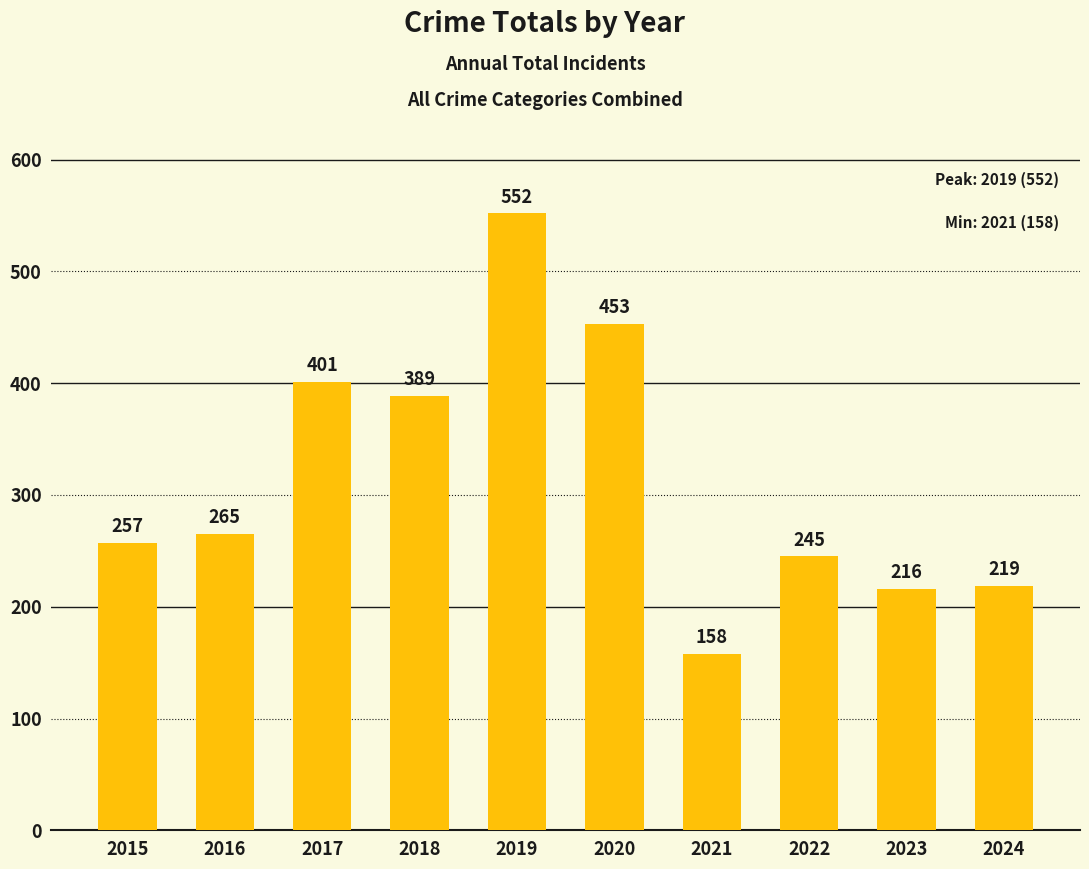

How many data points are less than 265?

5